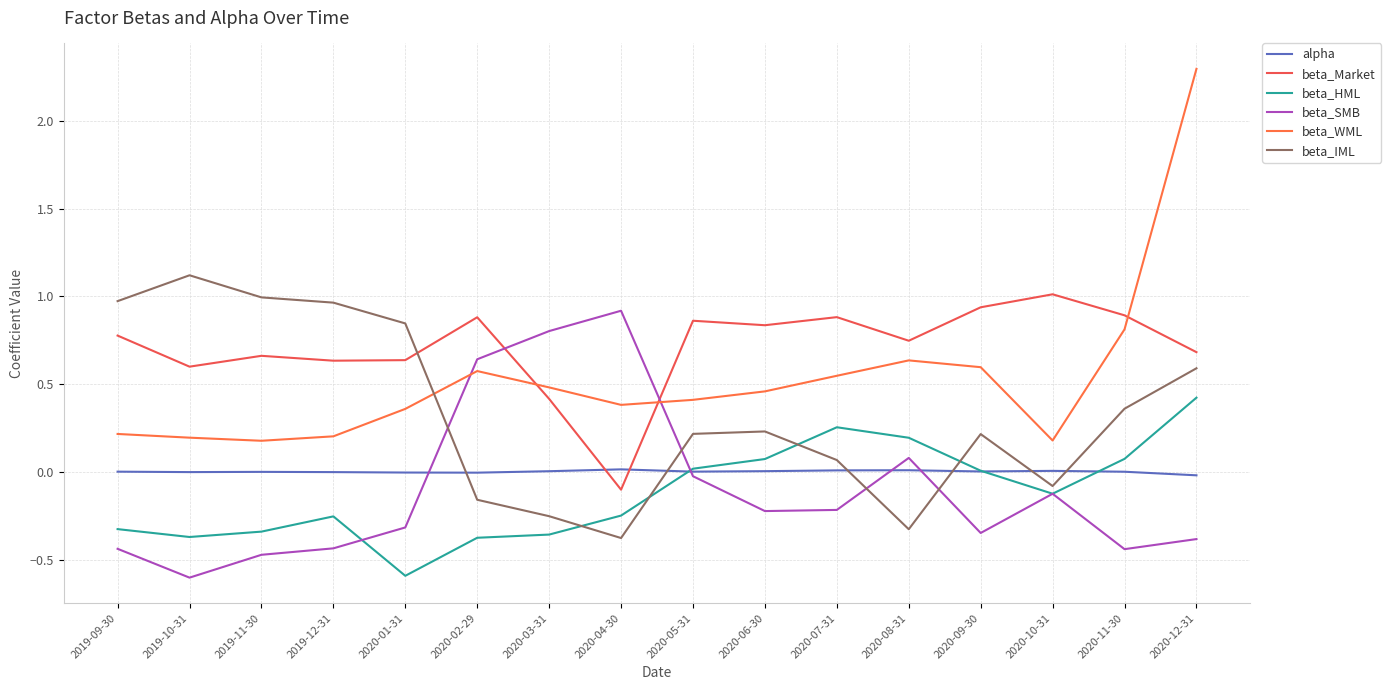

What is the difference between the maximum and minimum values in the beta_SMB series?

1.5